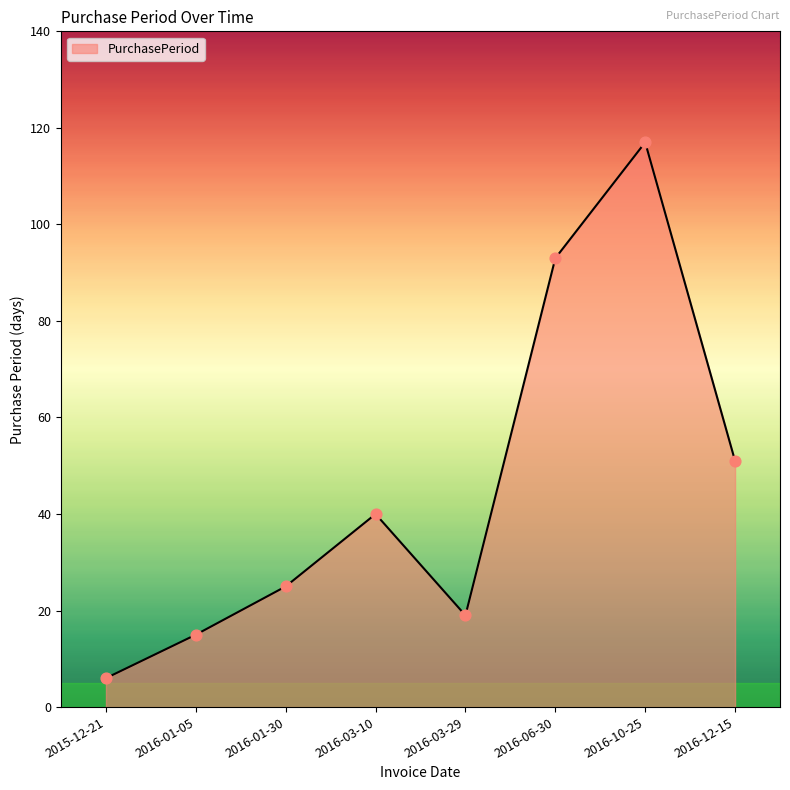

Between 2016-01-05 and 2016-10-25, which is larger?

2016-10-25